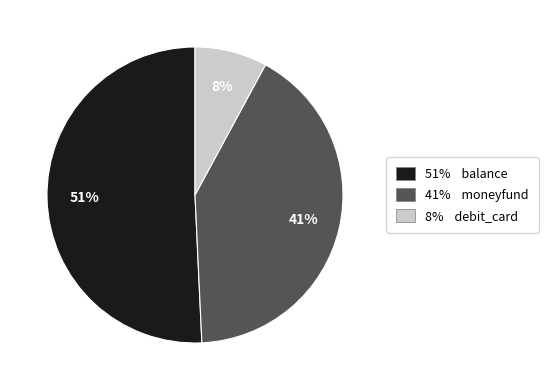

To the nearest percent, what is the average slice percentage?

33%